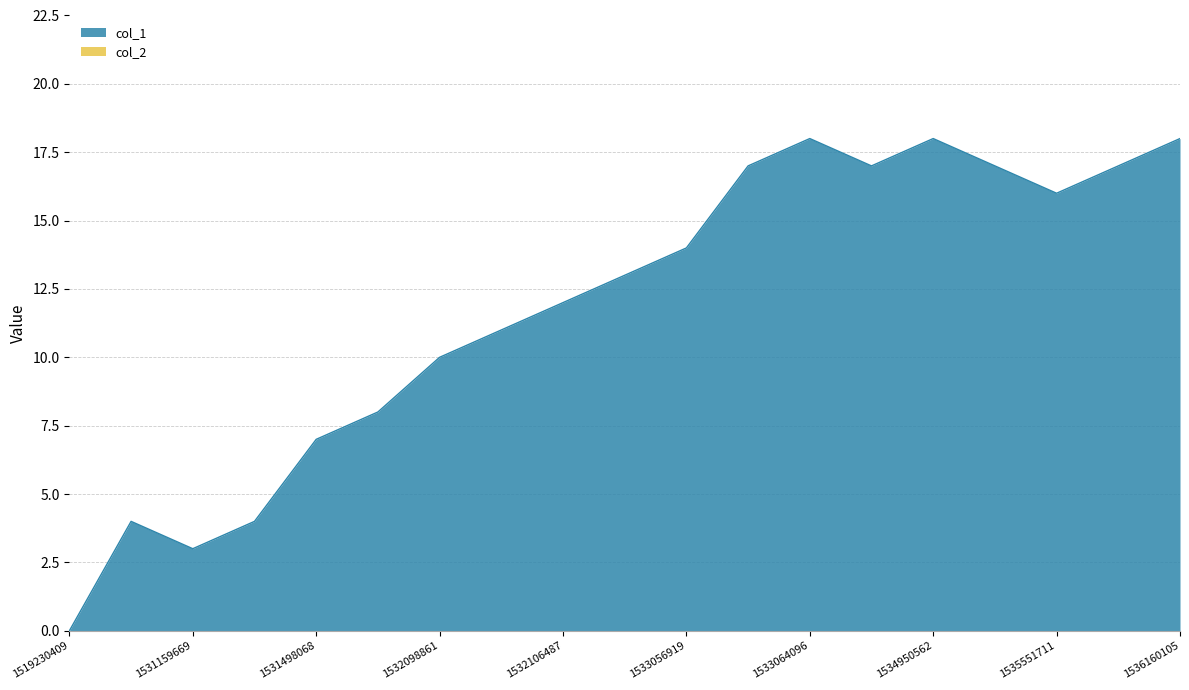

Where does the data first go above 13?

1533056919